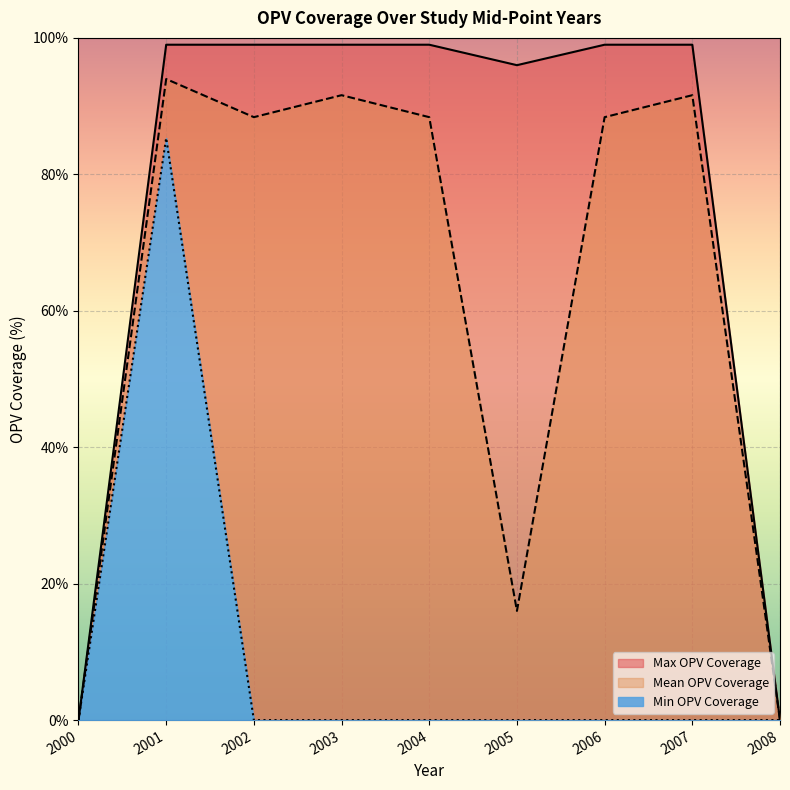

True or false: Min OPV Coverage has more than 2 points higher than both neighbors.

False